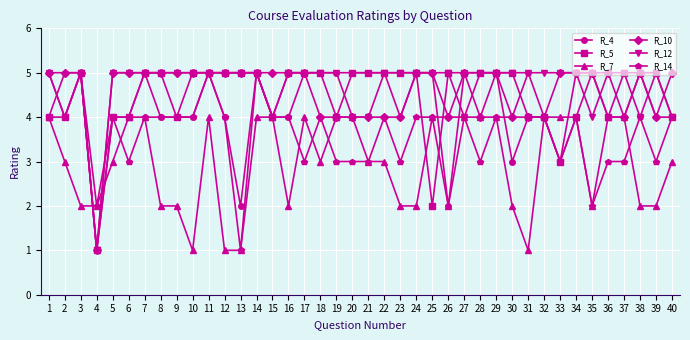

True or false: R_10 has more than 1 interior local peaks.

True